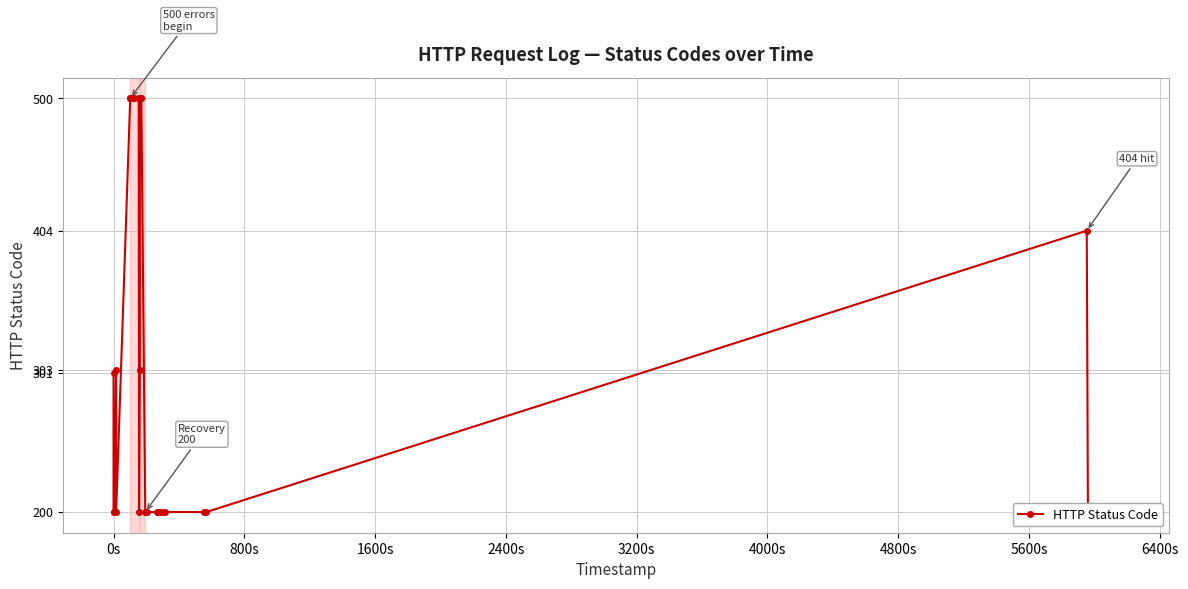

Is it true that the value at 800s is 113?

False